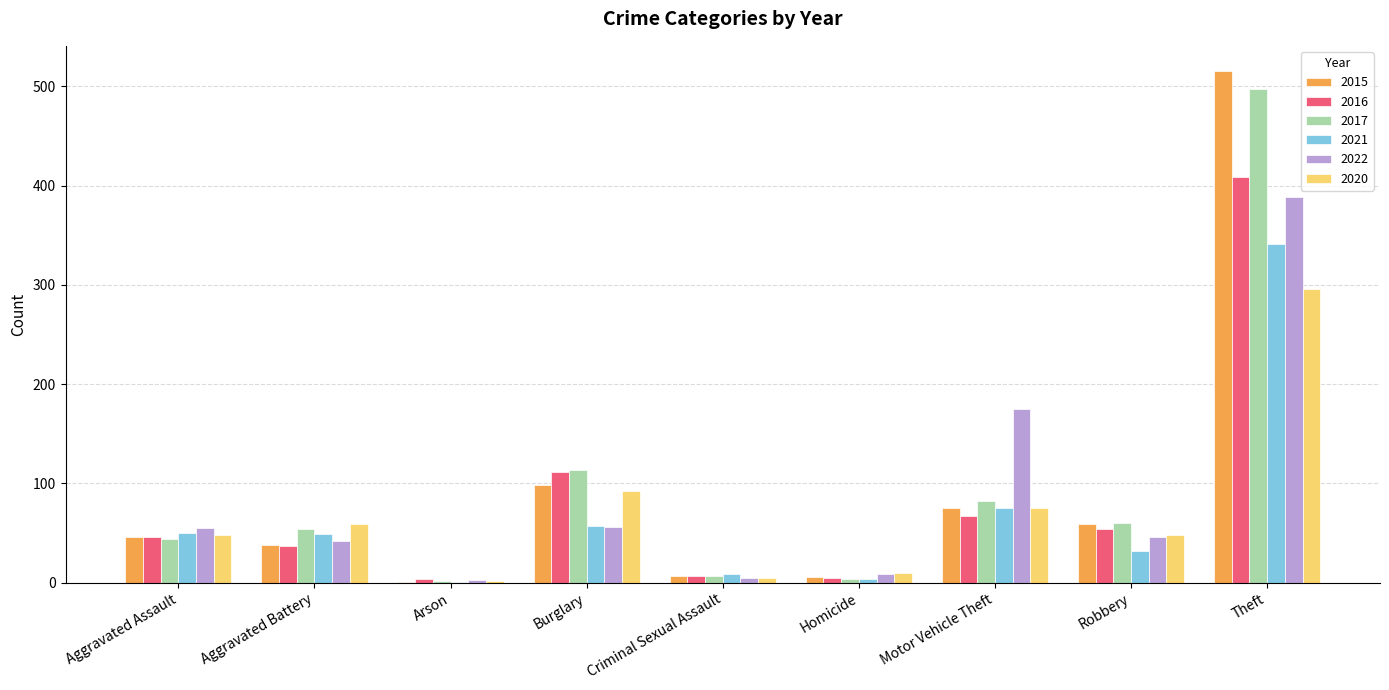

What is the spread (max minus min) of values at Criminal Sexual Assault?

4